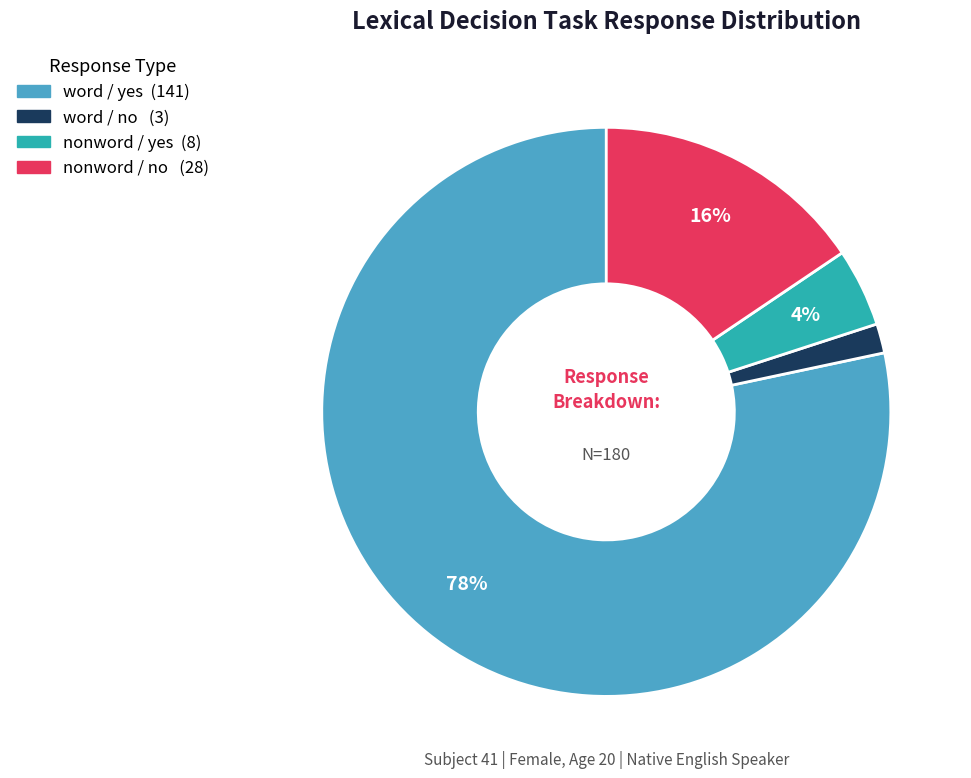

To the nearest percent, what is the average slice percentage?

25%